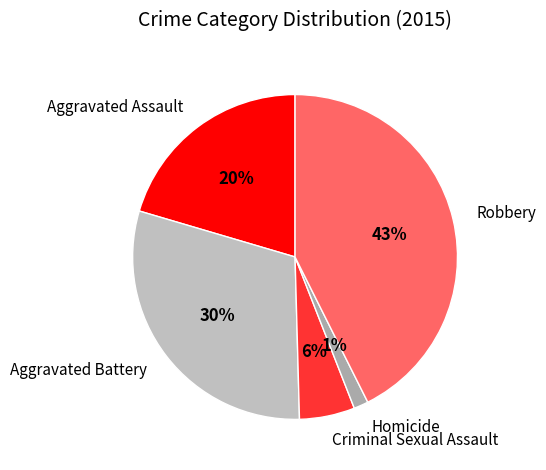

To the nearest percent, what is the average slice percentage?

20%